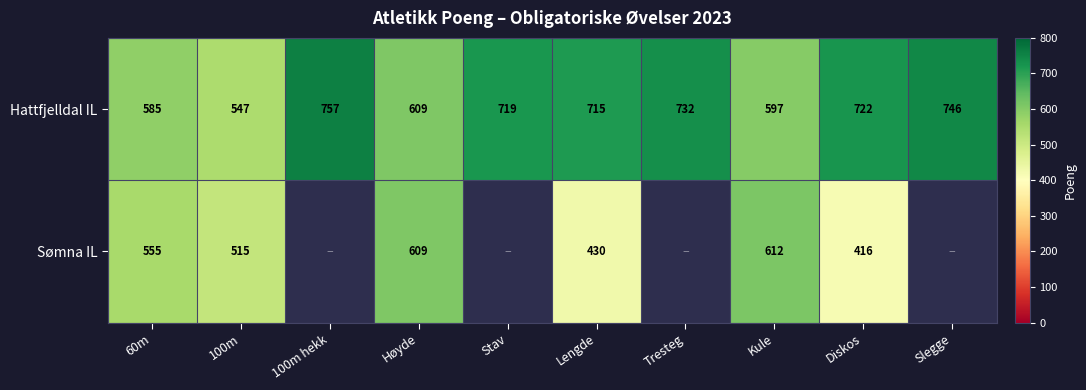

Is the value of Hattfjelldal IL at 100m greater than the value of Sømna IL at 60m?

No